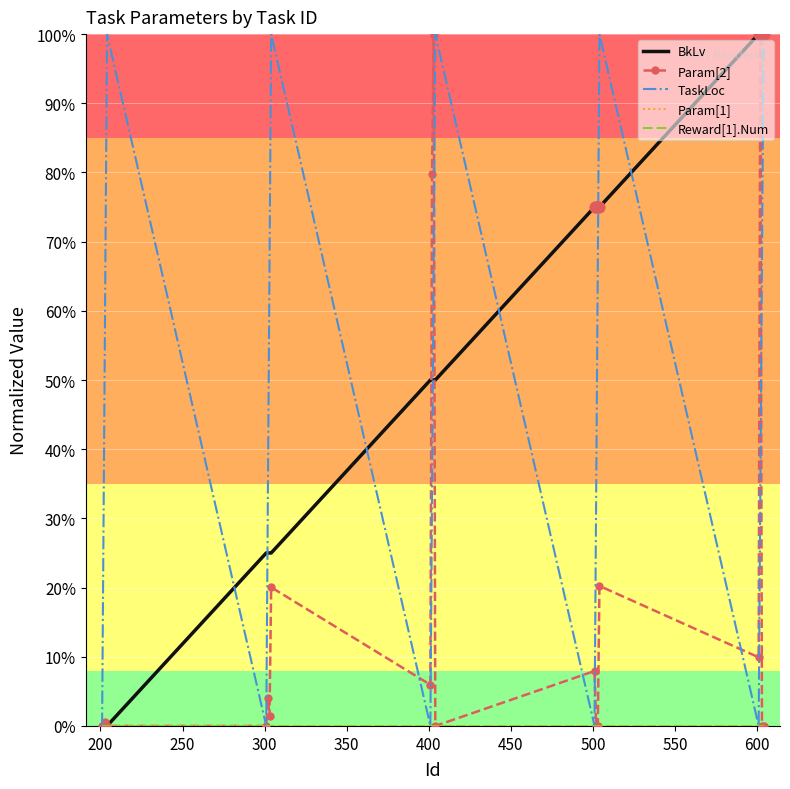

Which series has the largest total across all categories?

BkLv